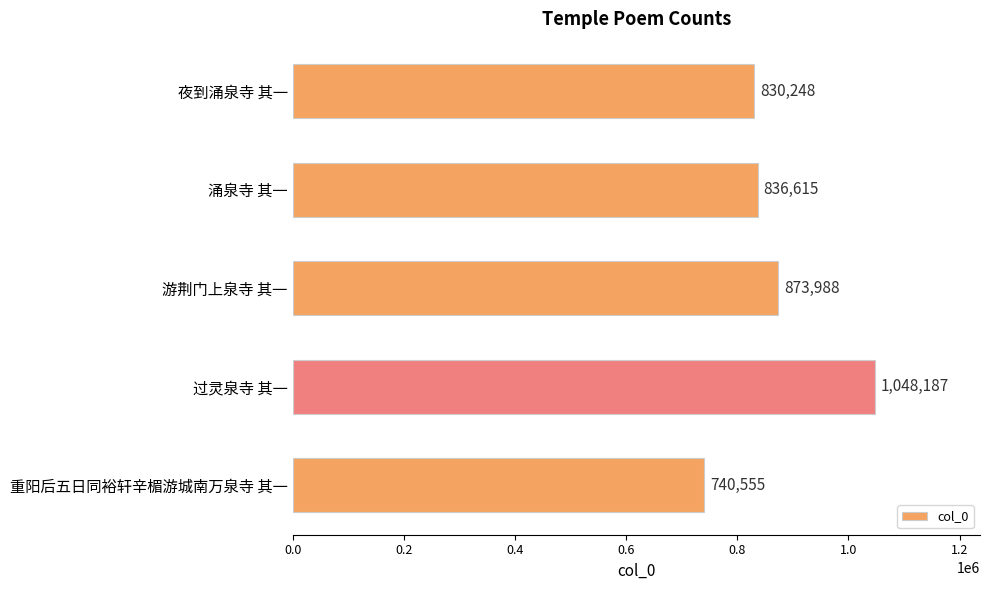

Rank the categories by value from lowest to highest.

重阳后五日同裕轩辛楣游城南万泉寺 其一, 夜到涌泉寺 其一, 涌泉寺 其一, 游荆门上泉寺 其一, 过灵泉寺 其一